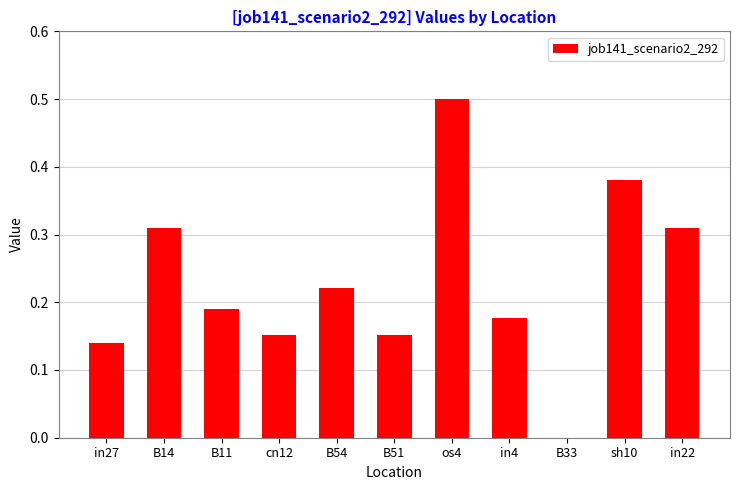

Between B33 and B54, which is larger?

B54